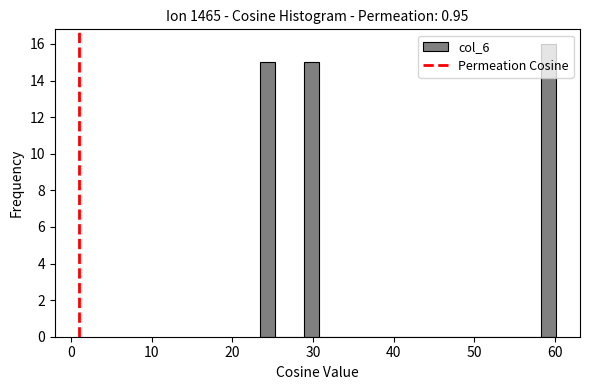

Around what value on the x-axis is the tallest bar? Give the approximate position of its centre, as read against the axis.

59